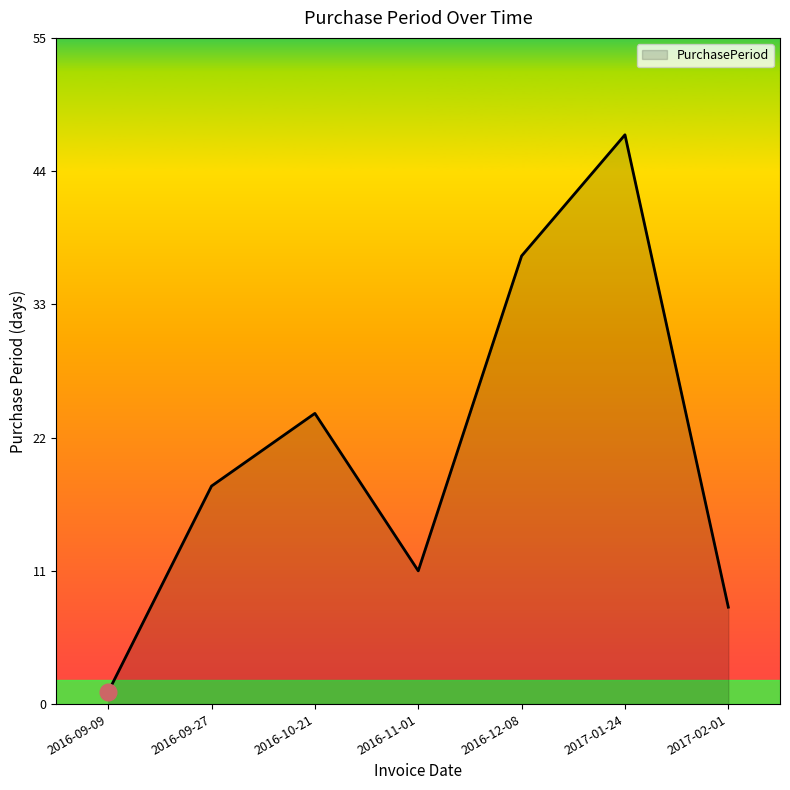

Between 2016-12-08 and 2016-09-09, which is larger?

2016-12-08